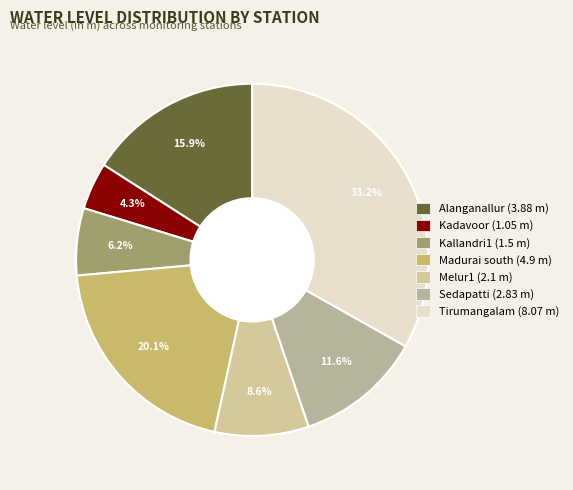

What is the smallest slice in the pie chart?

Kadavoor